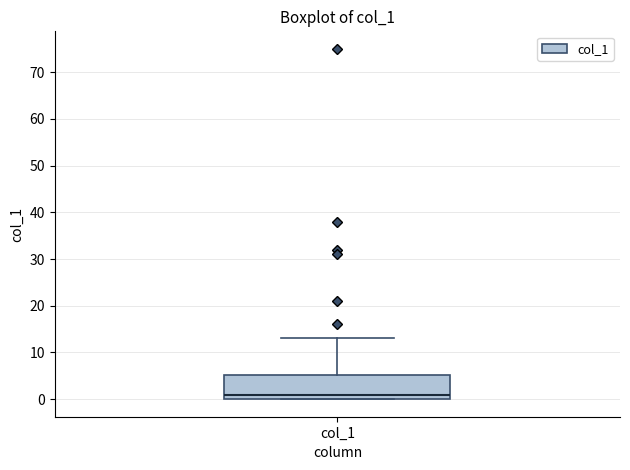

Read this box plot against the y-axis: the position of the median line, the range covered by the box, and the ends of both whiskers. The values are not printed on the chart, so give them approximately, as read against the axis.

median 1, box 0 to 5, whiskers 0 to 13